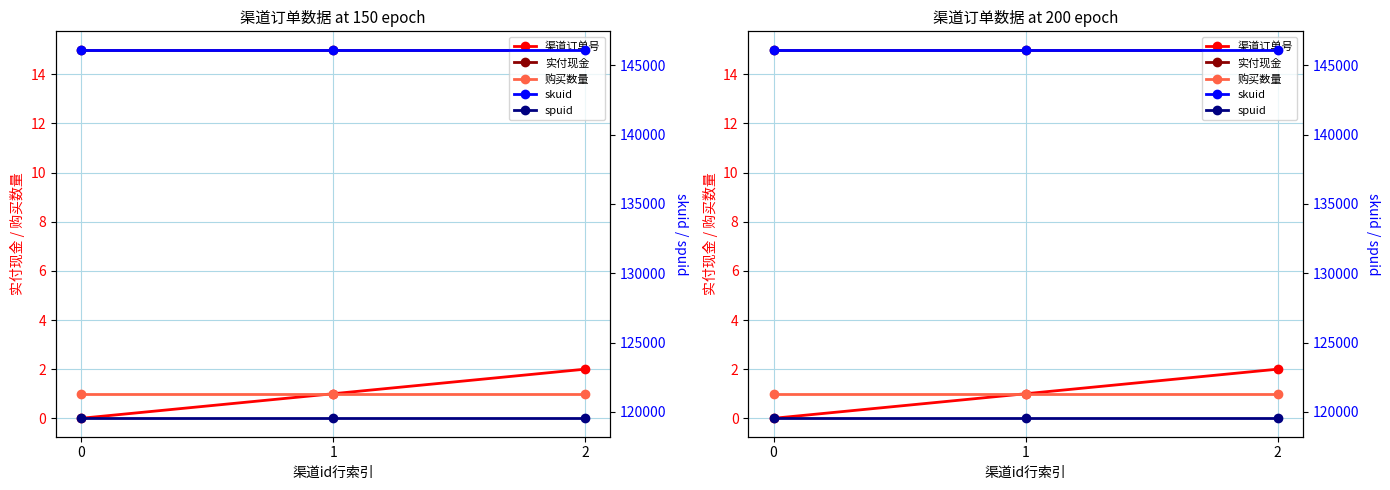

What is the value of the 渠道订单号 point at the 2nd from the left?

1